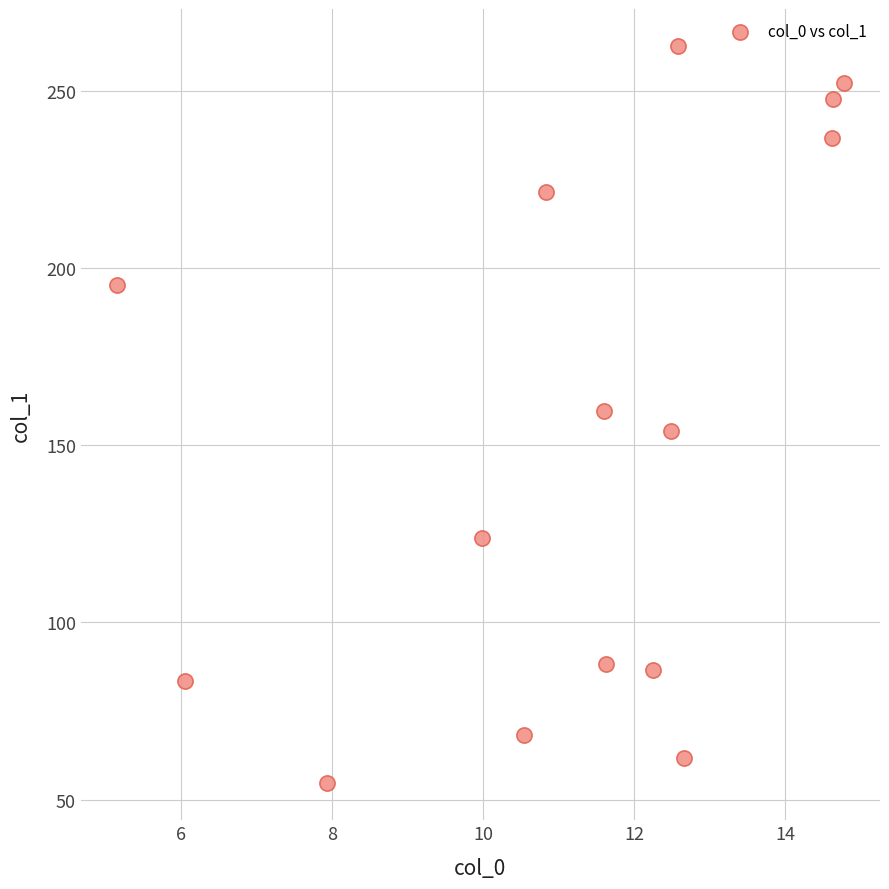

What is the range of Y values (max minus min)?

208.1